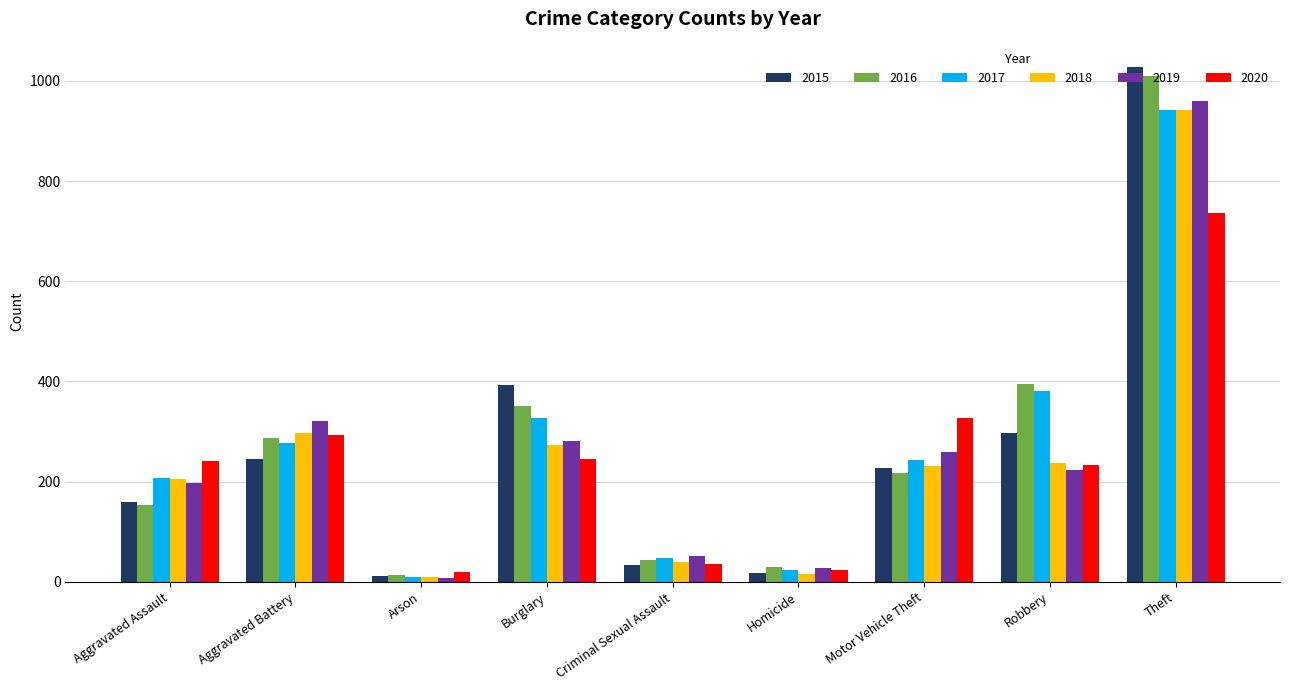

What is the difference between the second highest and minimum values in the 2018 series?

288